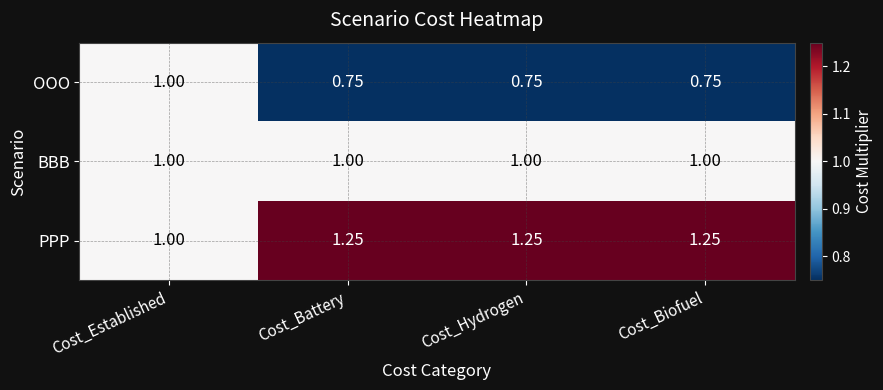

At which label is PPP closest to 1?

Cost_Established